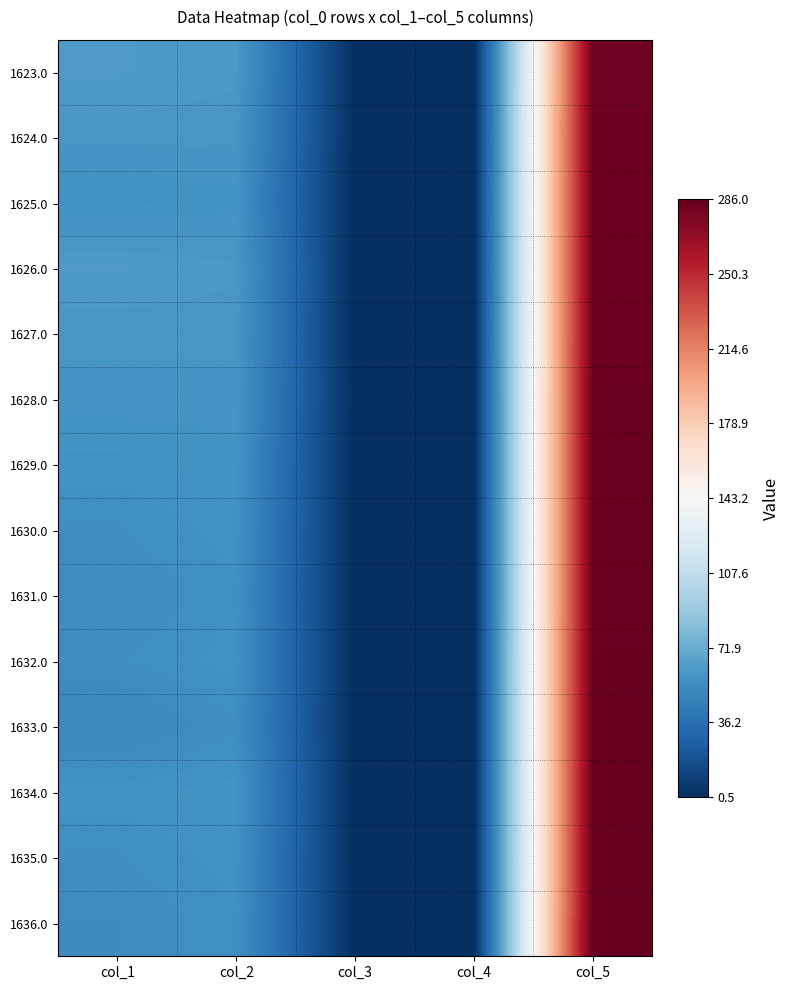

What is the difference between the highest and lowest values at col_3?

0.5